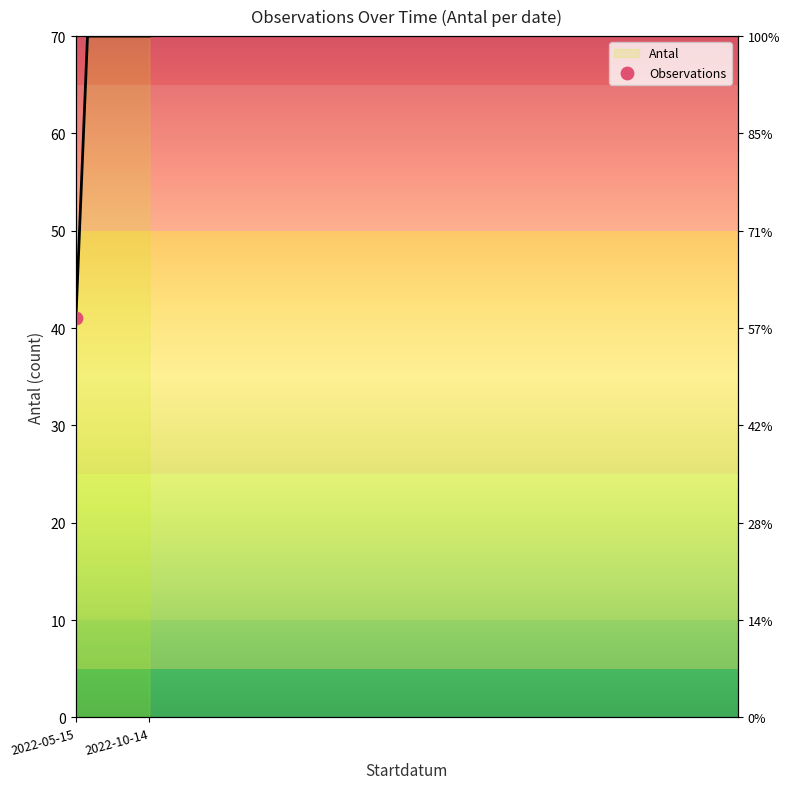

Approximately how many times larger is the value at 2022-05-15 compared to 2022-10-14?

0.2